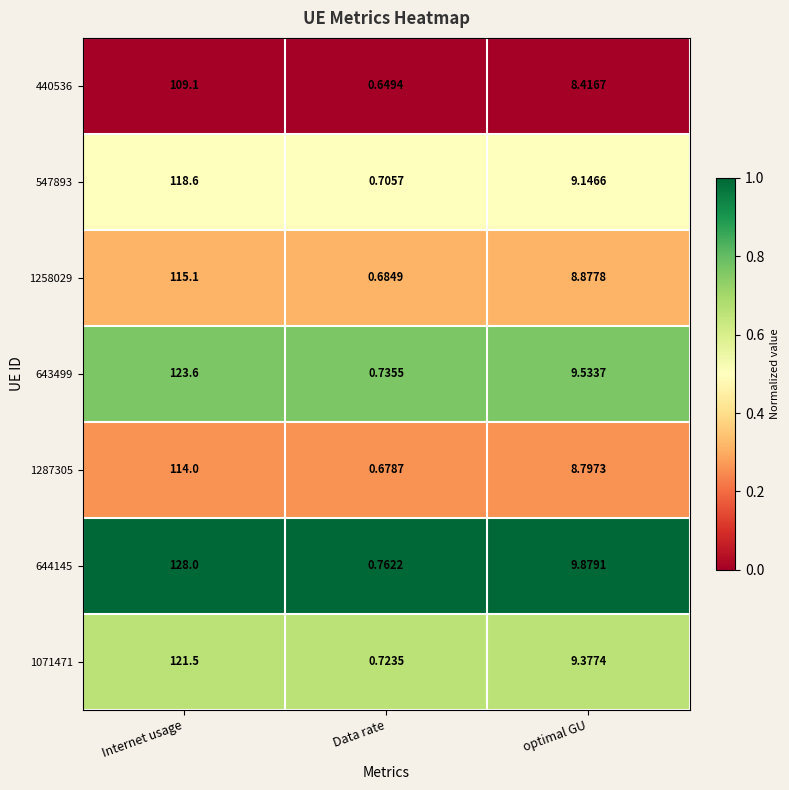

Is the value of 644145 at Data rate greater than the value of 440536 at optimal GU?

No